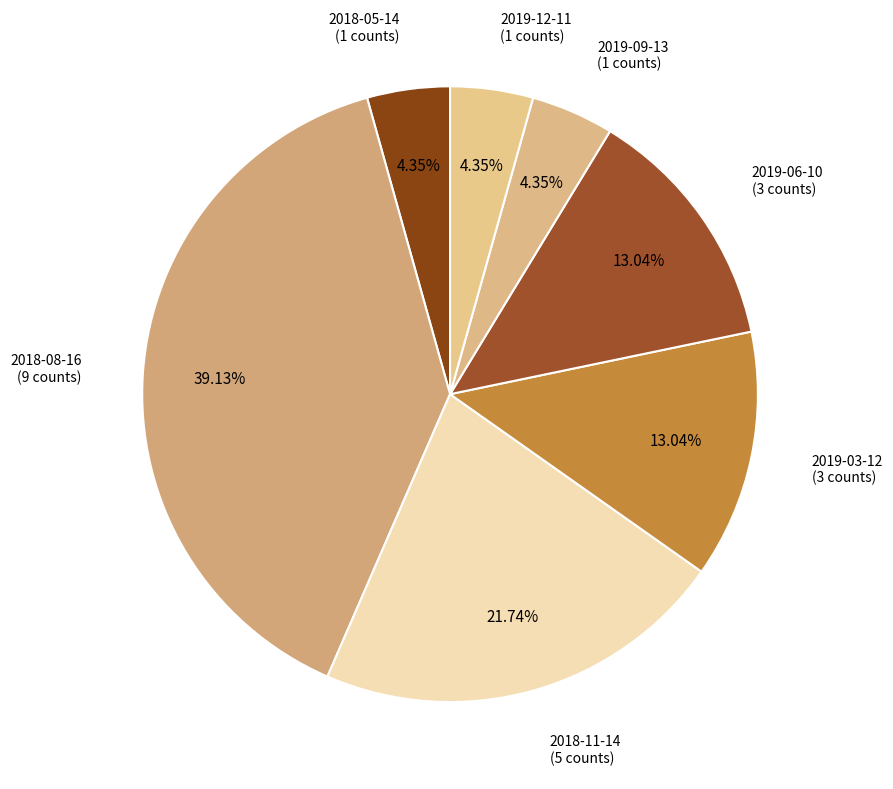

Is the sum of 2019-12-11 and 2018-11-14 greater than half?

No